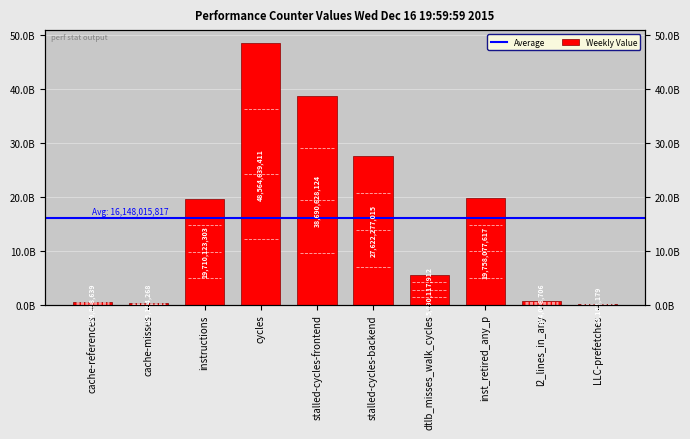

Does the chart contain stacked bars?

No